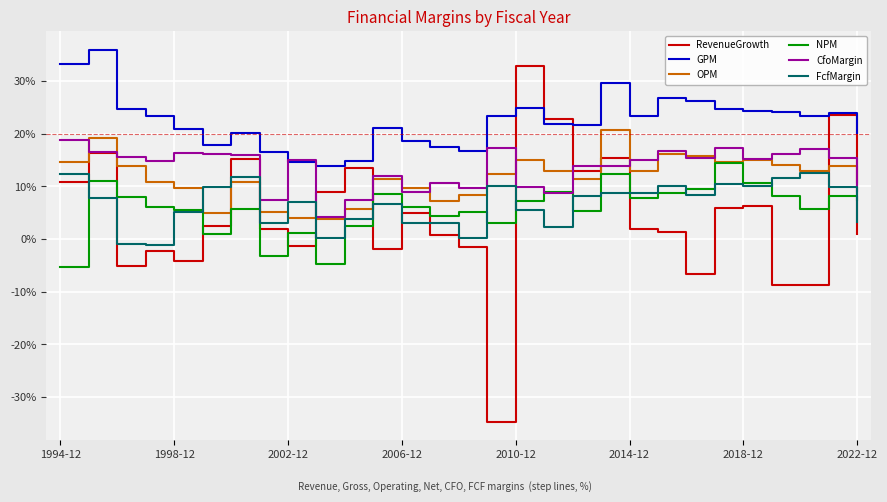

Rank the series by their maximum value, from highest to lowest.

GPM, RevenueGrowth, OPM, CfoMargin, NPM, FcfMargin